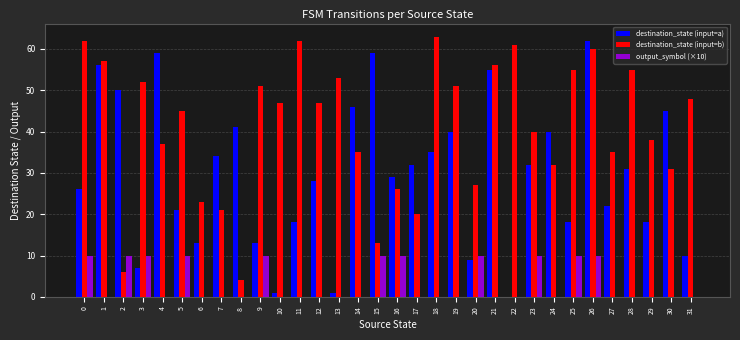

Is it true that output_symbol (×10) equals 10 at 25?

True